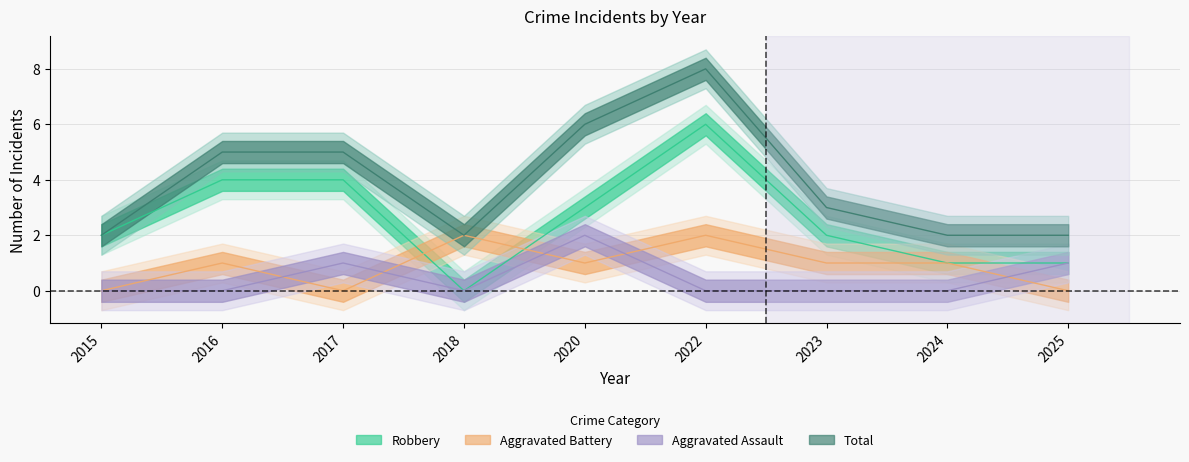

Reading right to left, extract all data points from this chart.

Aggravated Assault: 1	0	0	0	2	0	1	0	0
Aggravated Battery: 0	1	1	2	1	2	0	1	0
Robbery: 1	1	2	6	3	0	4	4	2
Total: 2	2	3	8	6	2	5	5	2